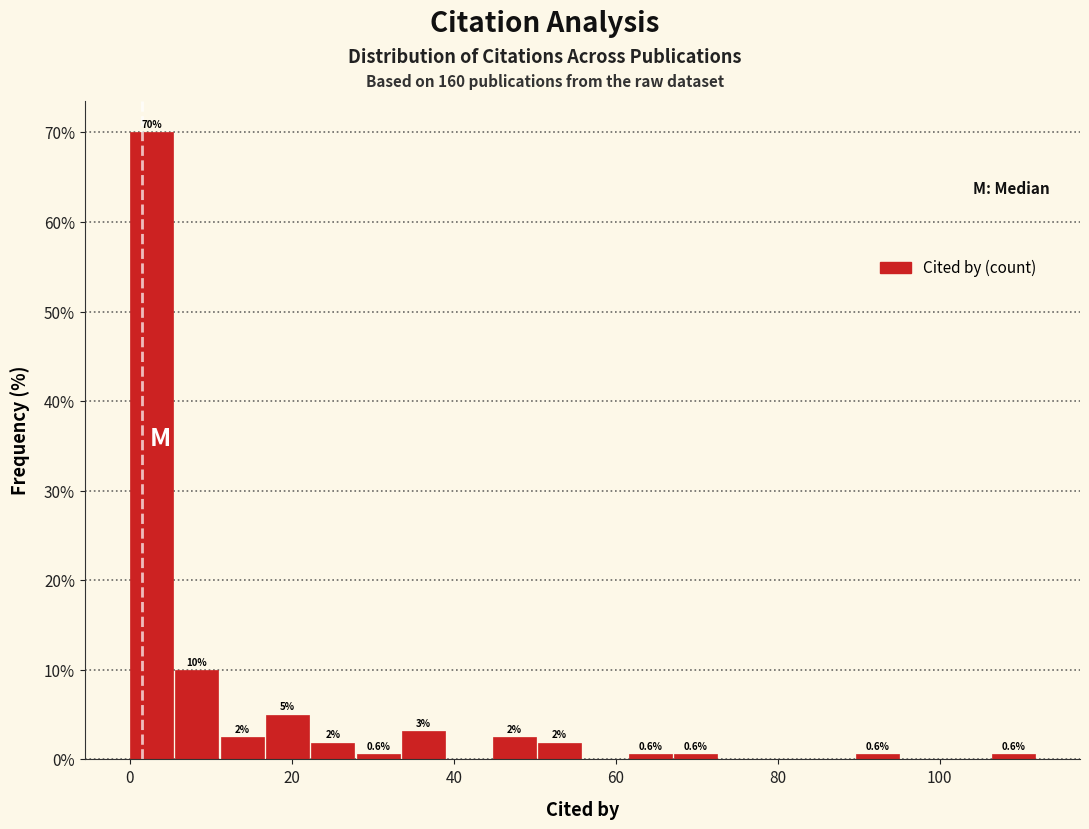

Read against the x-axis, roughly where is the centre of the tallest bar?

2